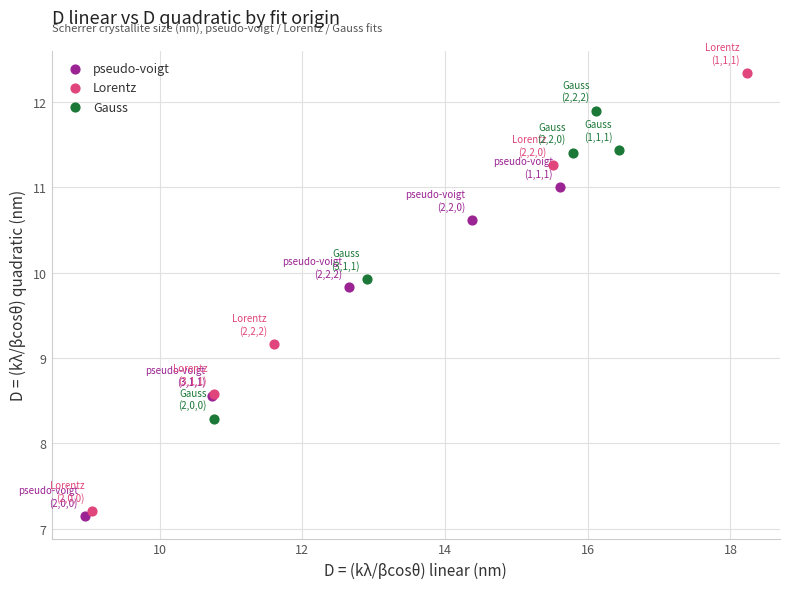

Which series contains the lowest Y value?

pseudo-voigt